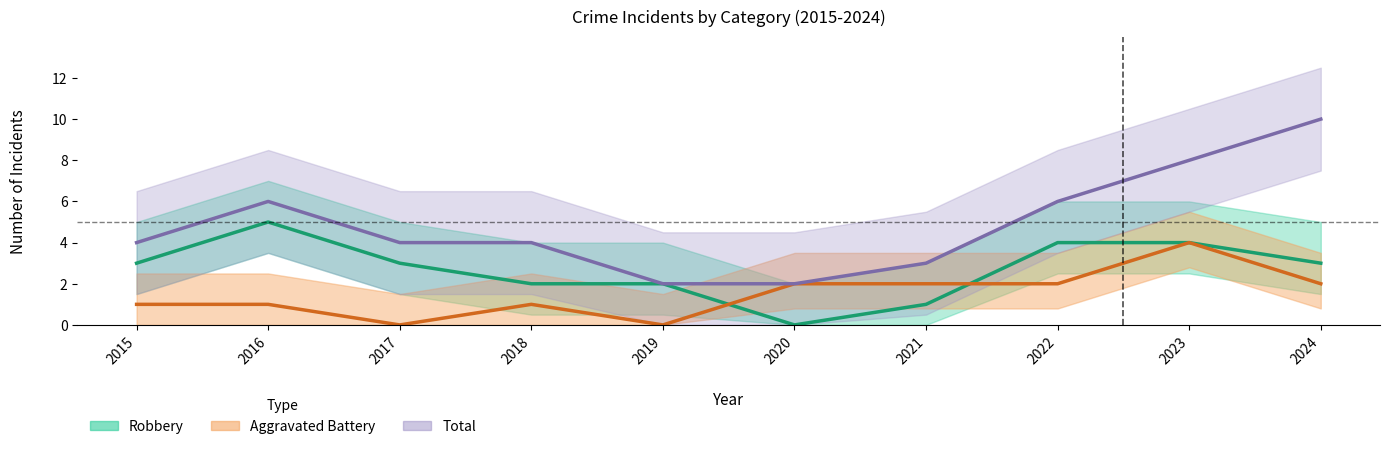

Is it true that Total equals 3 at 2024?

False